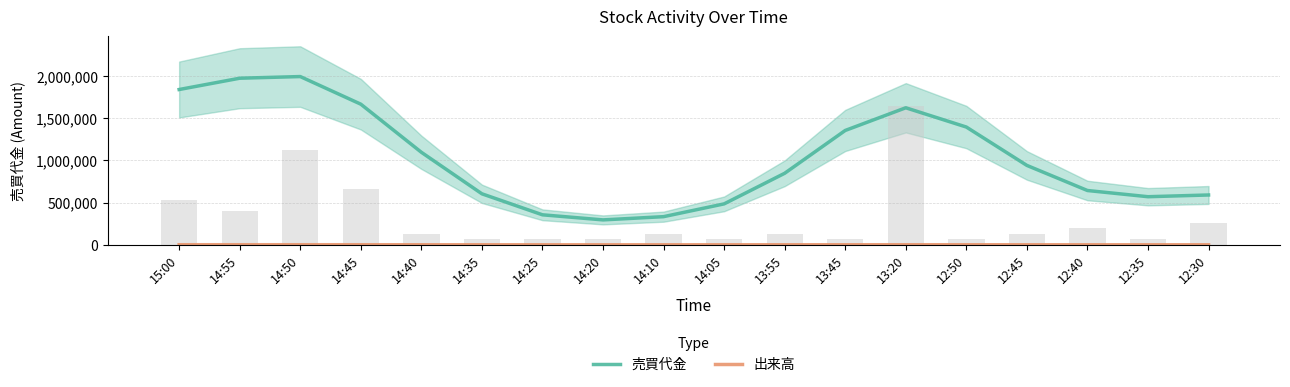

What is the label of the 17th bar from the right?

14:55